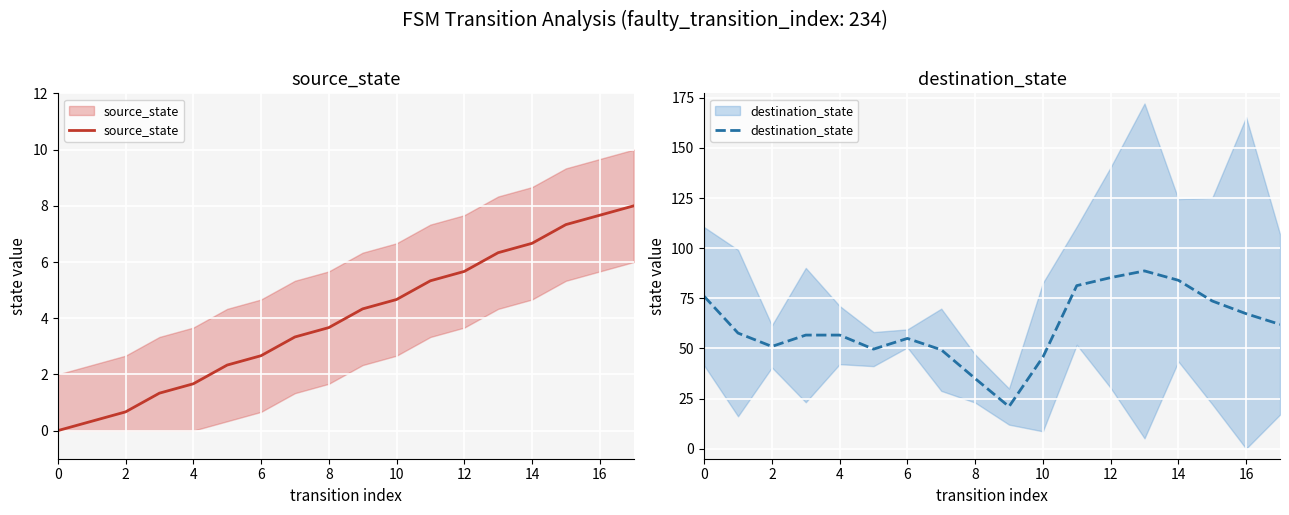

List the series in order of their overall mean, highest first.

destination_state, source_state